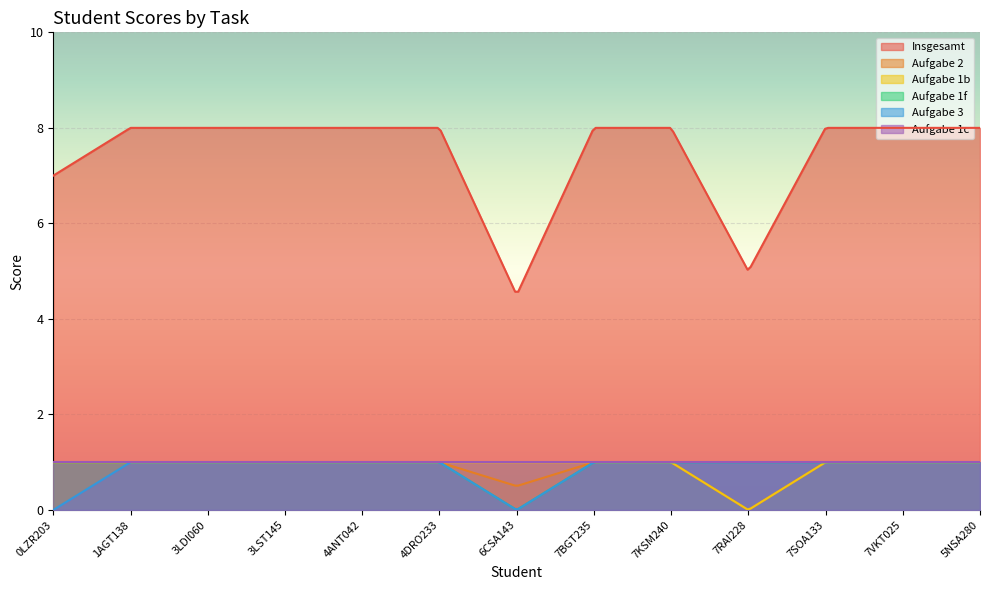

The Aufgabe 1f series shows 0.0 at 6CSA143. True or false?

True